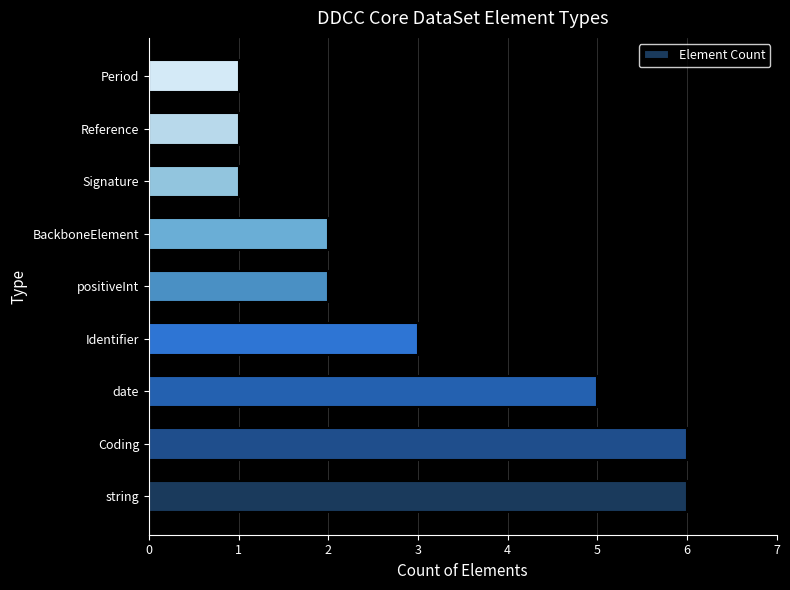

What is the sum of all values?

27